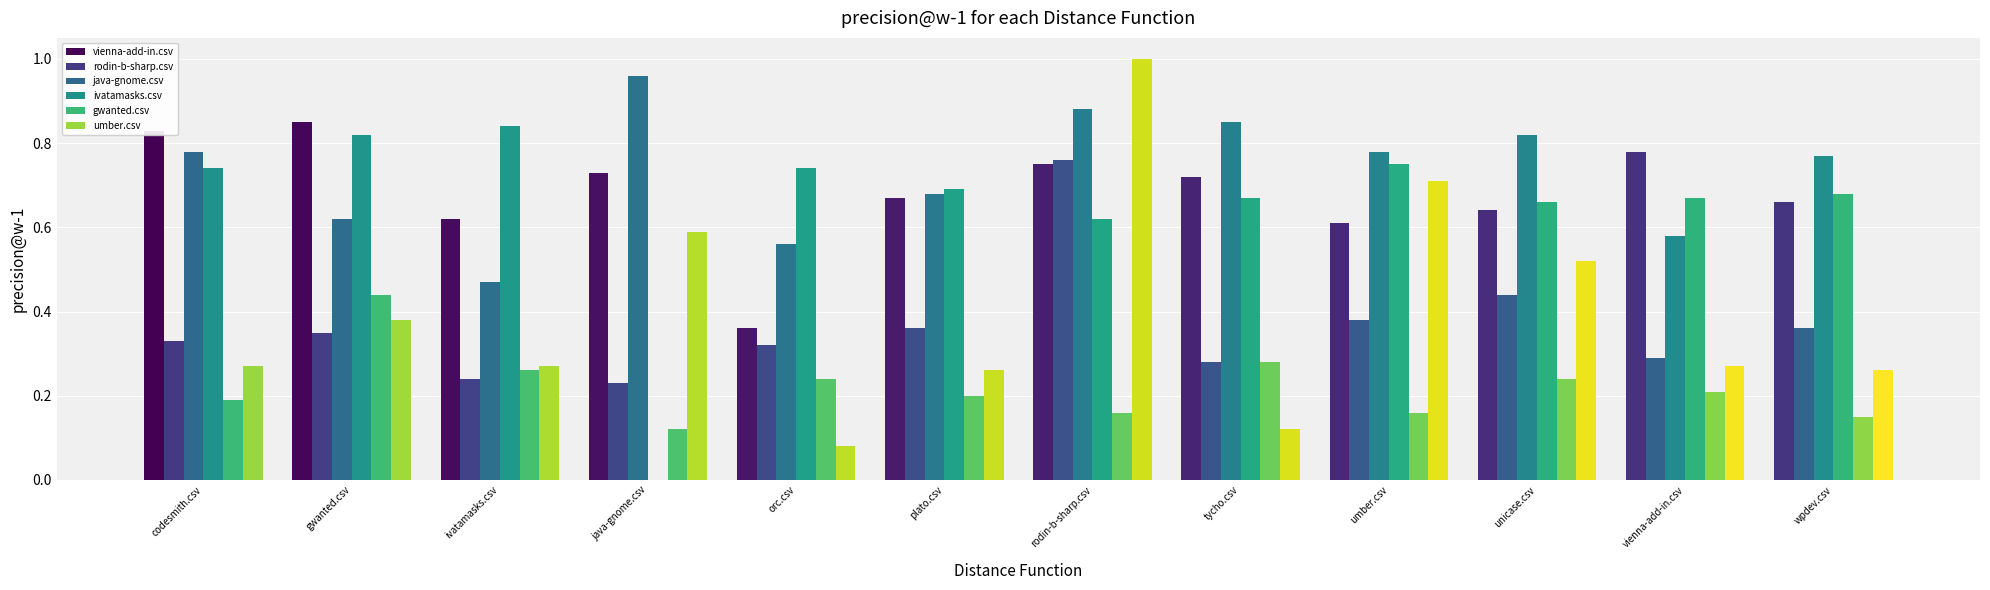

How many groups of bars are there?

12